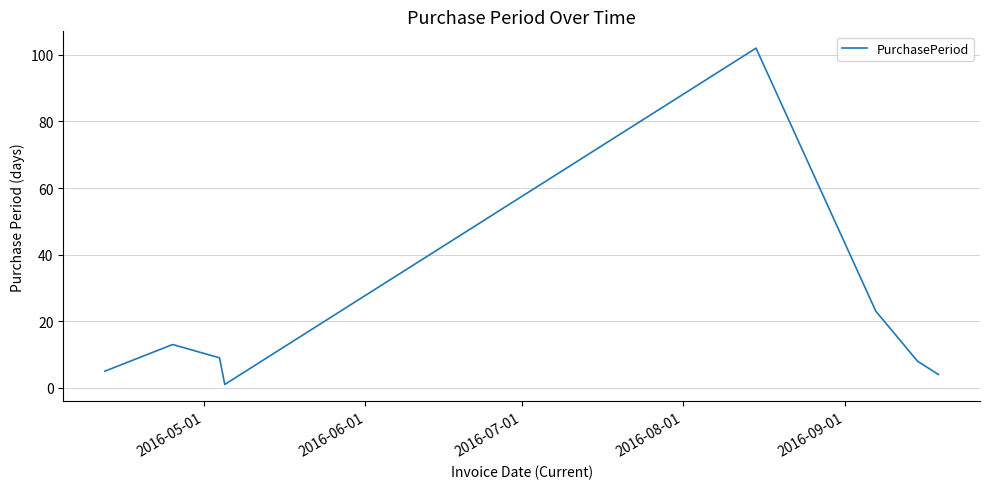

True or false: the data has more than 0 interior local peaks.

True